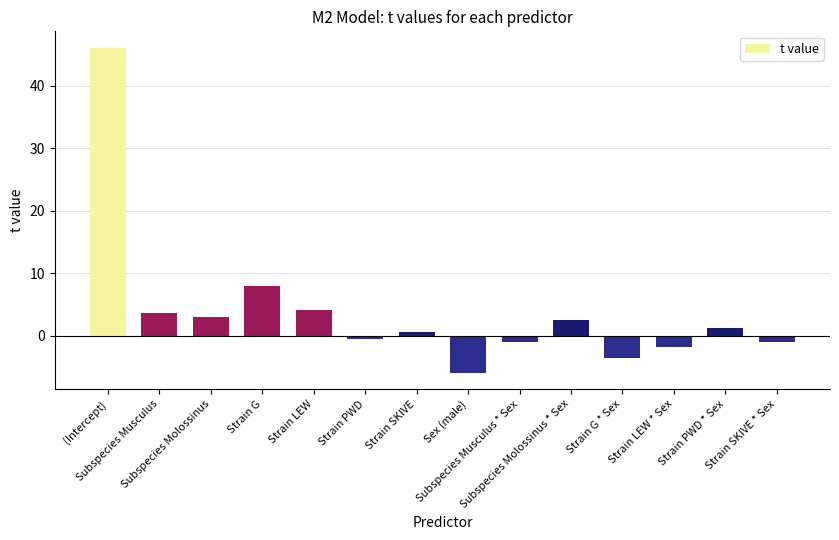

Between Strain SKIVE and Subspecies Molossinus * Sex, which is larger?

Subspecies Molossinus * Sex